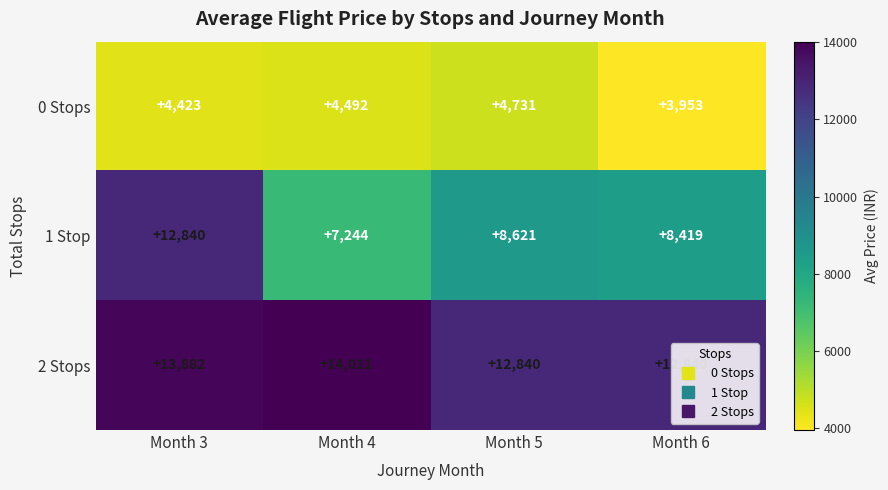

What is the total value across all series at Month 3?

31145